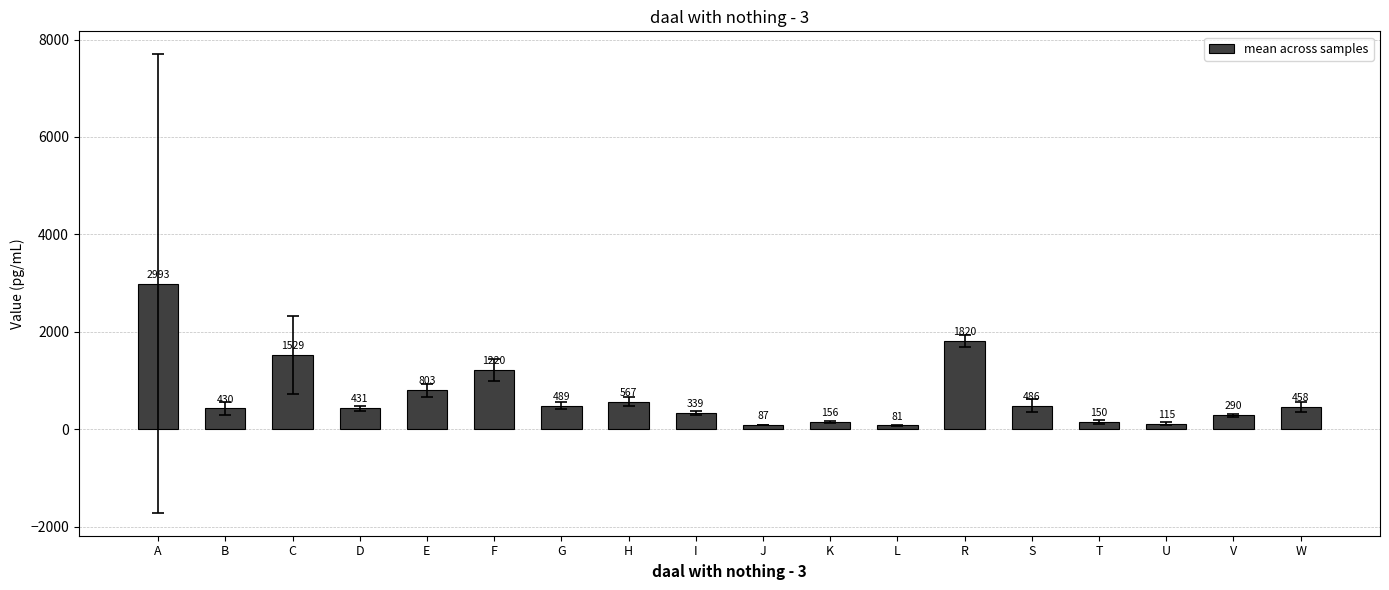

What is the minimum value shown in the chart?

81.2